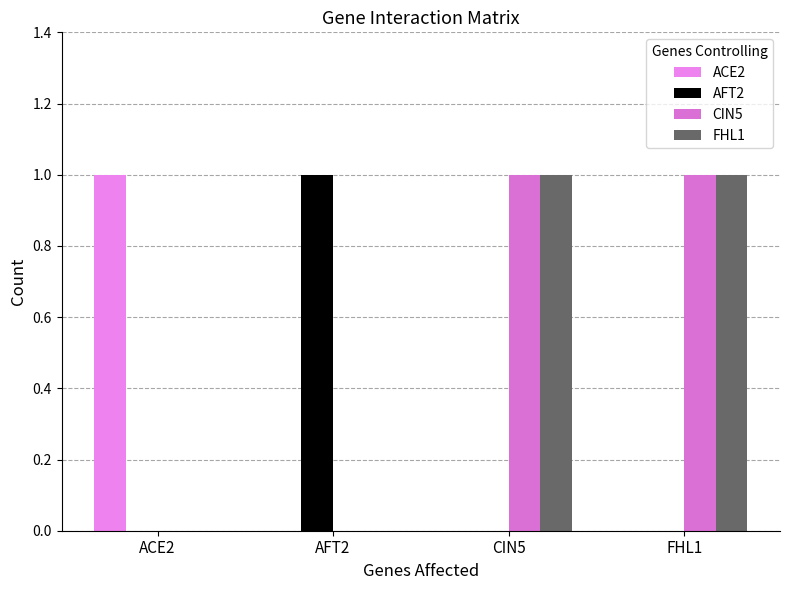

How many groups of bars are there?

4